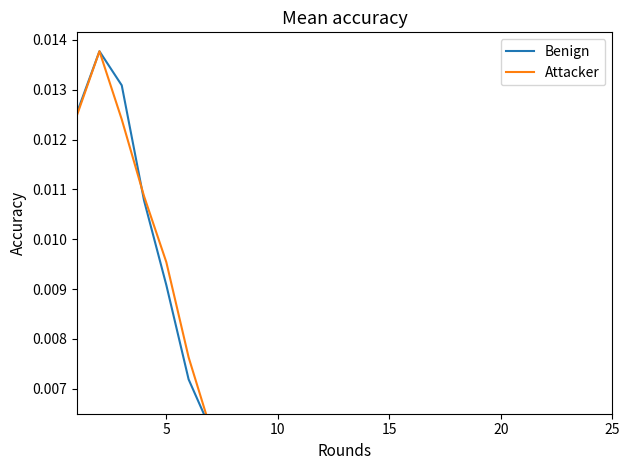

Does the chart have visible grid lines?

No